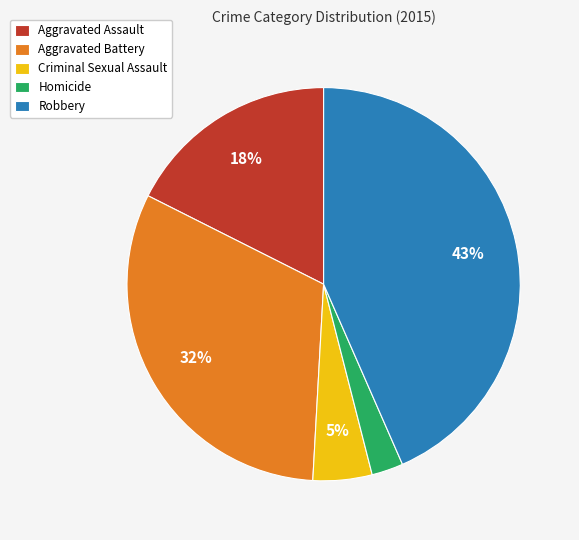

Which has a higher value, Homicide or Aggravated Assault?

Aggravated Assault